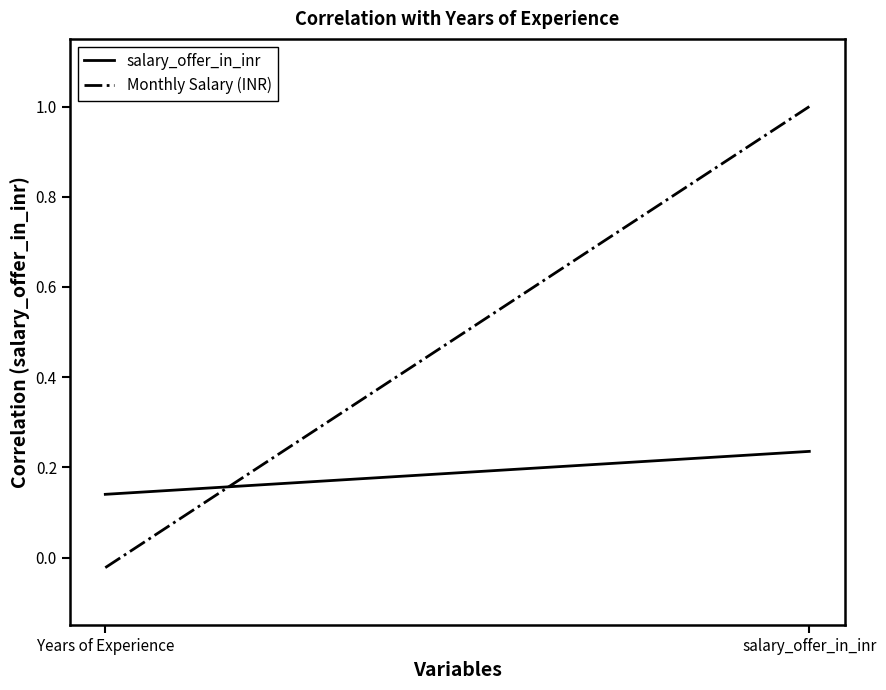

Rank the series by their average value, from lowest to highest.

salary_offer_in_inr, Monthly Salary (INR)